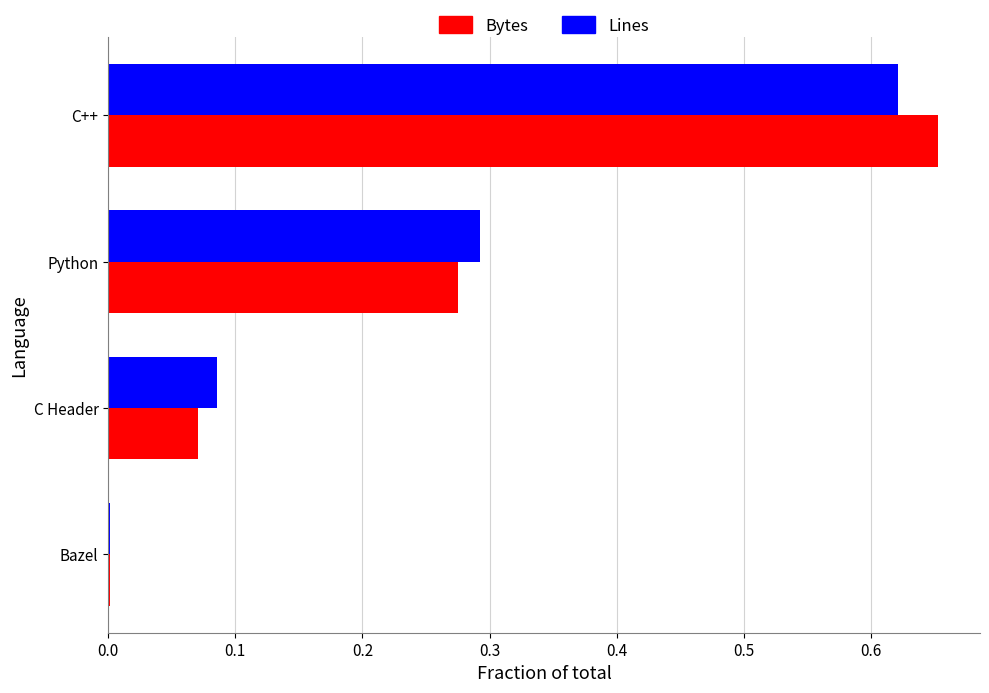

At which label does Lines reach its peak?

C++